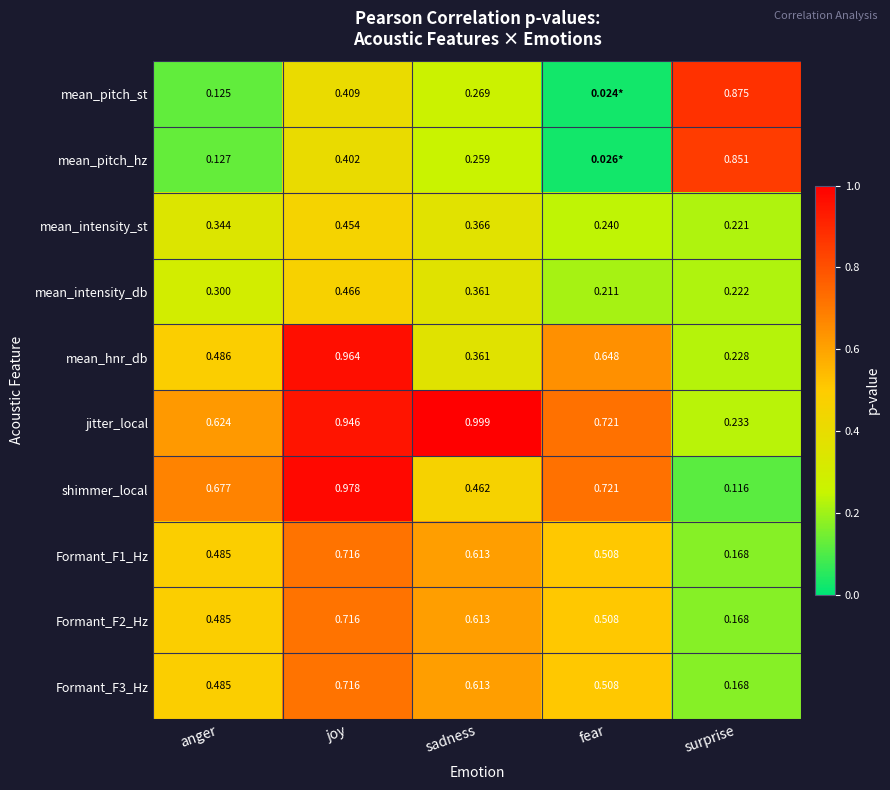

The Formant_F2_Hz series shows 1.1 at joy. True or false?

False